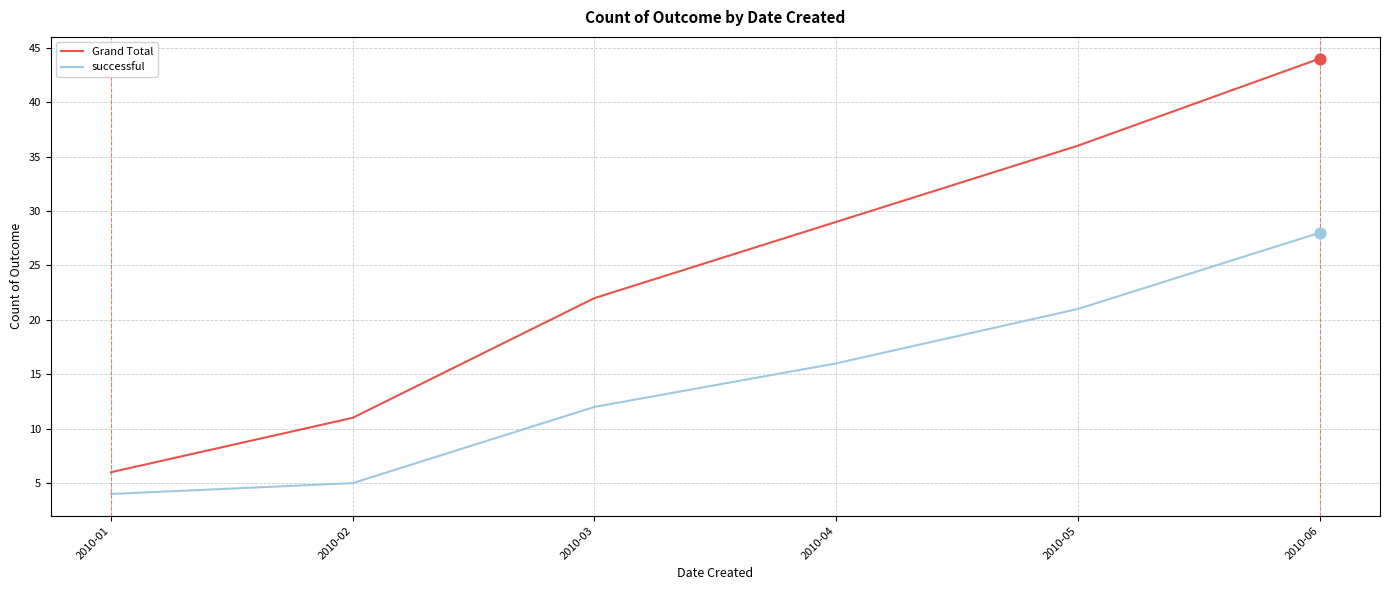

What is the difference between the highest and lowest values at 2010-04?

13